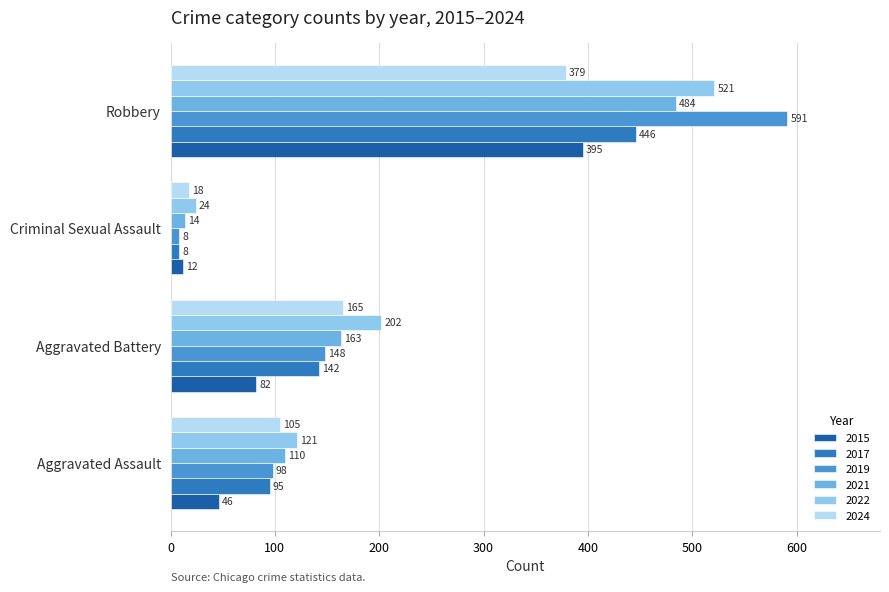

Where is 2021 nearest to the value 249?

Aggravated Battery